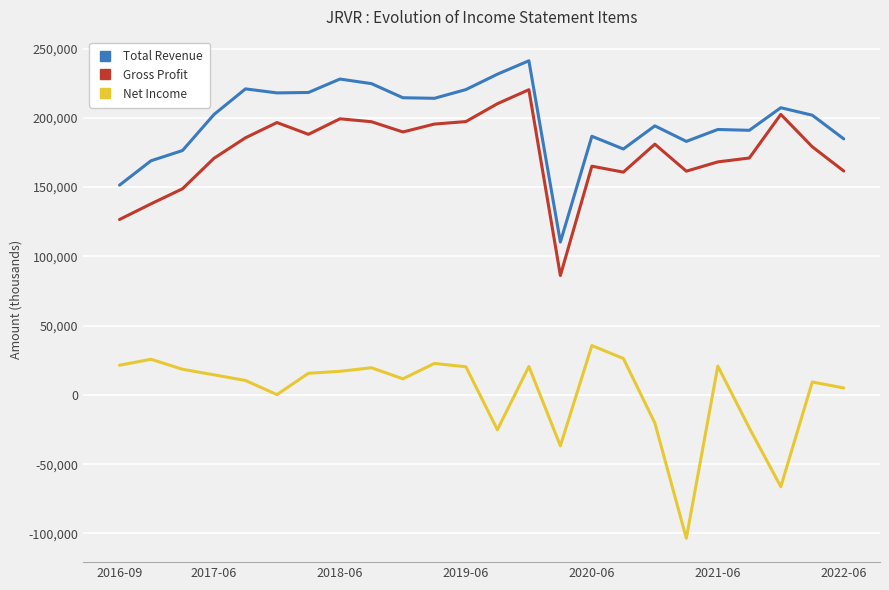

True or false: Net Income has more than 0 points higher than both neighbors.

True